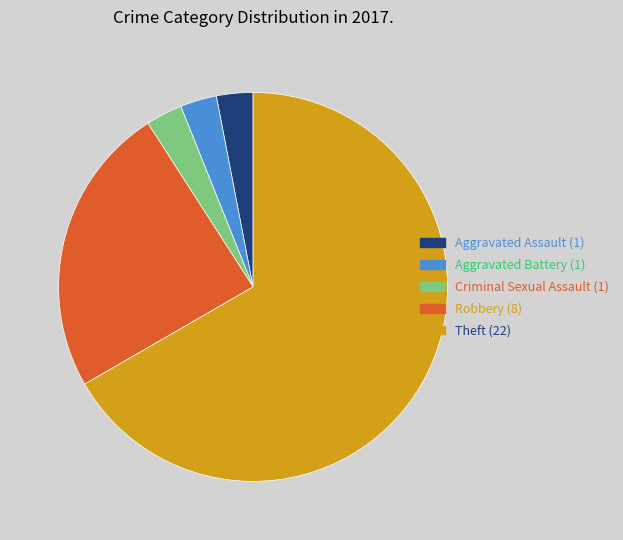

Between Robbery (8) and Criminal Sexual Assault (1), which is larger?

Robbery (8)